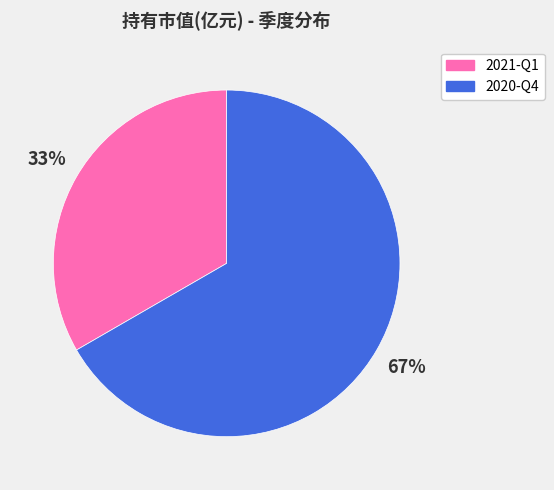

True or false: 2021-Q1 accounts for 33% of the total.

True